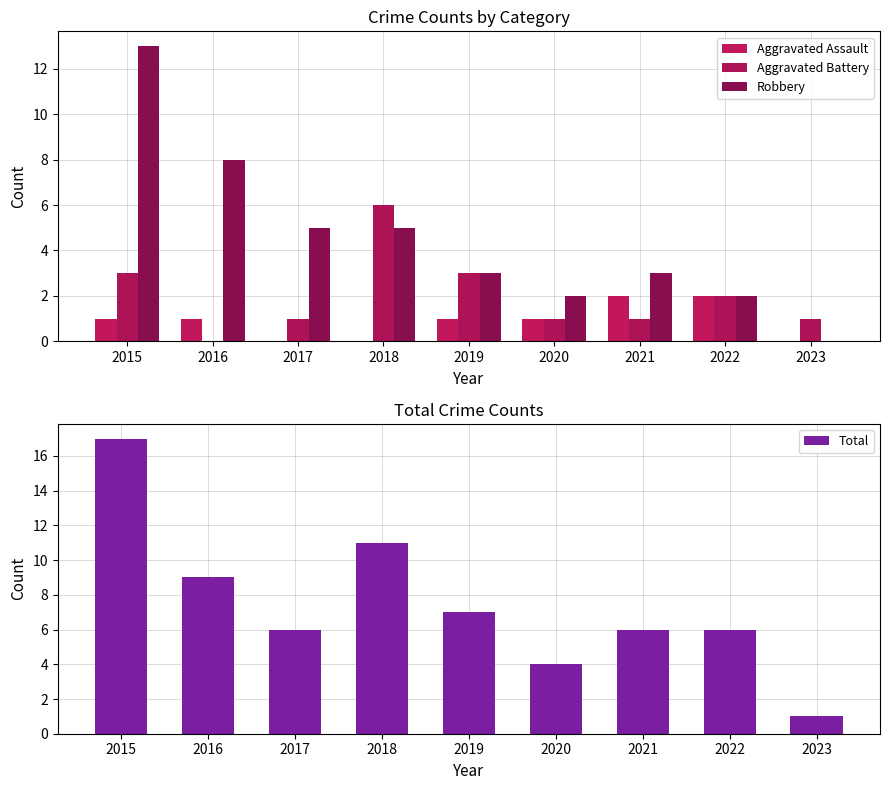

Rank the series at 2019 from lowest to highest value.

Aggravated Assault, Aggravated Battery, Robbery, Total